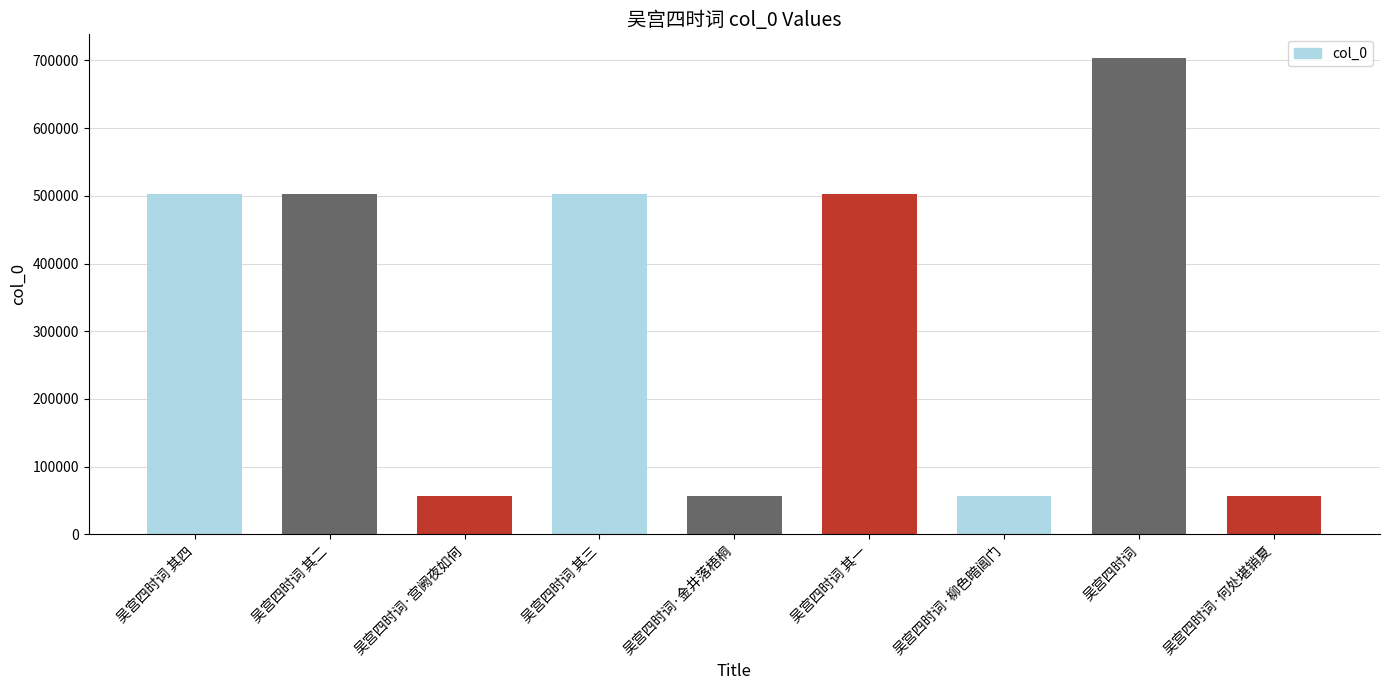

Read the value at 吴宫四时词 其一.

502065